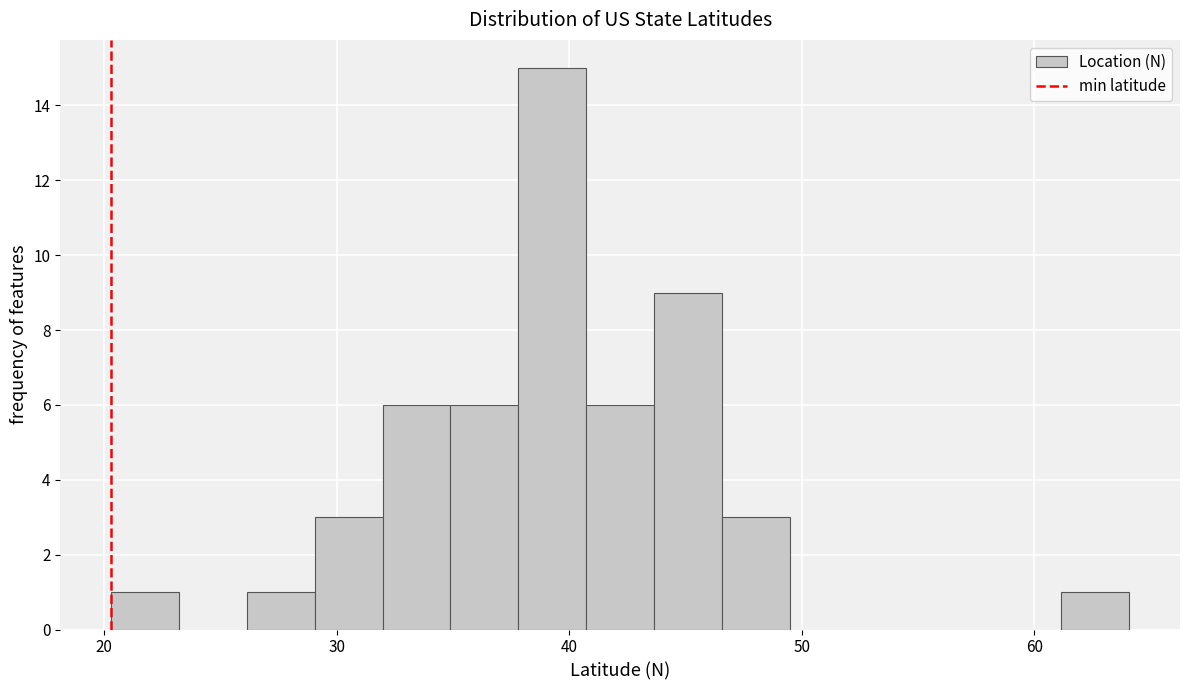

Around what value on the x-axis is the tallest bar? Give the approximate position of its centre, as read against the axis.

39